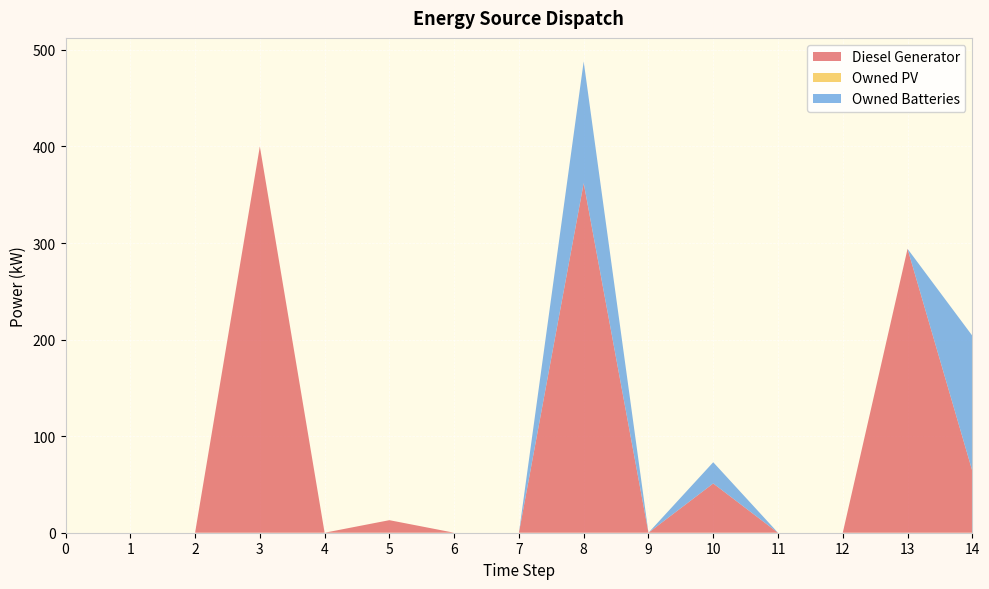

Reading right to left, transcribe all the data shown in this chart.

Diesel Generator: 64	294	0	0	51	0	362	0	0	13	0	400	0	0	0
Owned PV: 0	0	0	0	0	0	0	0	0	0	0	0	0	0	0
Owned Batteries: 140	0	0	0	22	0	126	0	0	0	0	0	0	0	0